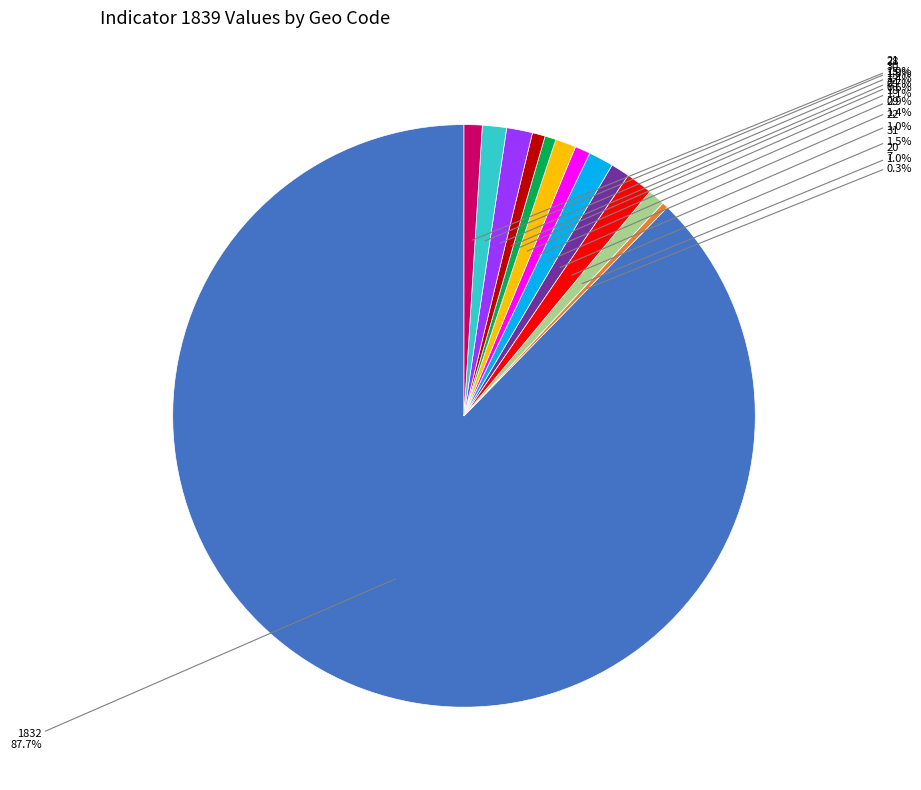

Is there any slice that represents more than half of the pie?

Yes